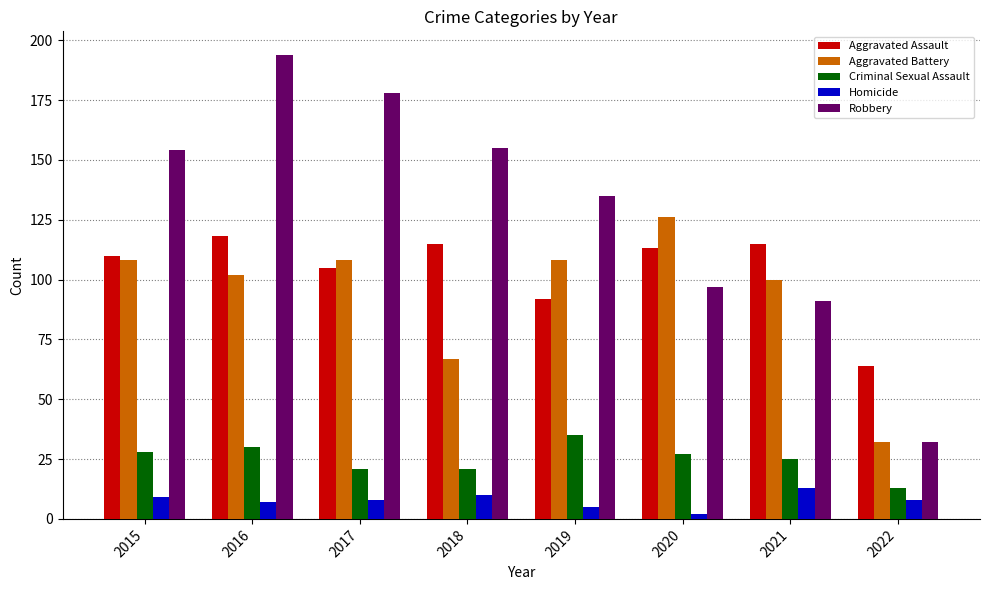

Which series has the largest range (max minus min)?

Robbery